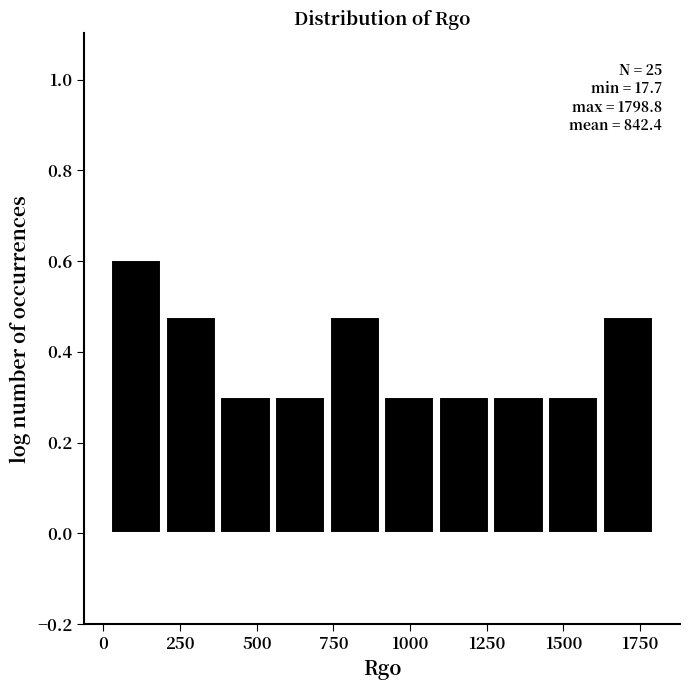

Read against the x-axis, roughly where is the centre of the tallest bar?

100